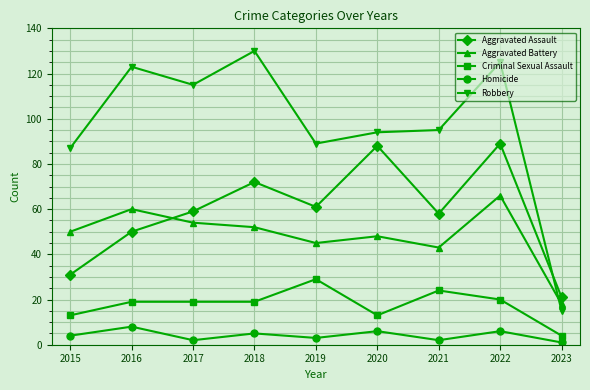

Reading left to right, what are all the values shown in this chart?

Aggravated Assault: 2015=31	2016=50	2017=59	2018=72	2019=61	2020=88	2021=58	2022=89	2023=21
Aggravated Battery: 2015=50	2016=60	2017=54	2018=52	2019=45	2020=48	2021=43	2022=66	2023=18
Criminal Sexual Assault: 2015=13	2016=19	2017=19	2018=19	2019=29	2020=13	2021=24	2022=20	2023=4
Homicide: 2015=4	2016=8	2017=2	2018=5	2019=3	2020=6	2021=2	2022=6	2023=1
Robbery: 2015=87	2016=123	2017=115	2018=130	2019=89	2020=94	2021=95	2022=125	2023=15